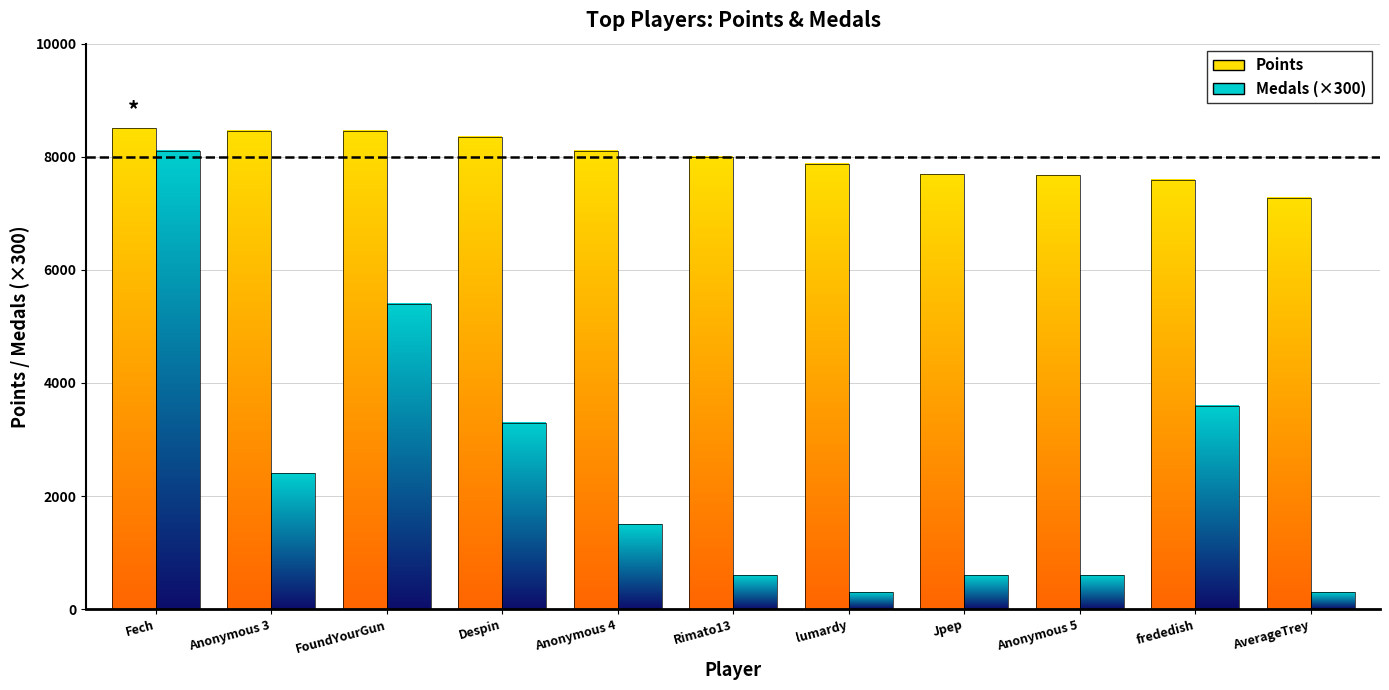

Is it true that Medals equals 8 at Anonymous 3?

True